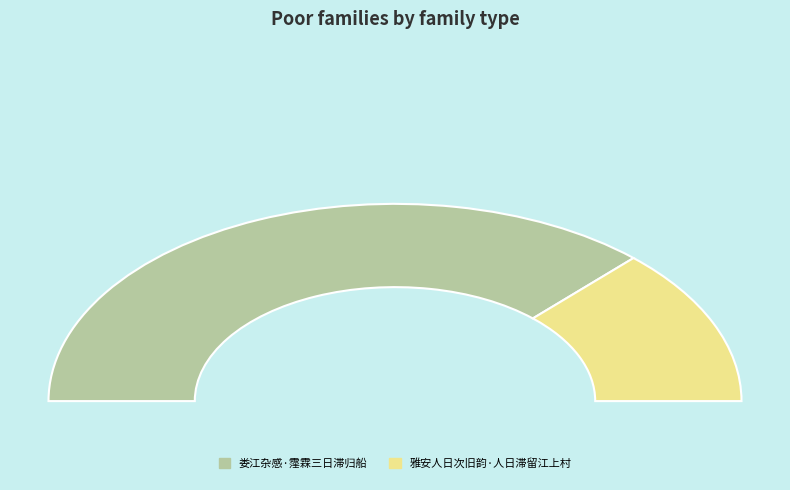

How many segments does this pie chart have?

2